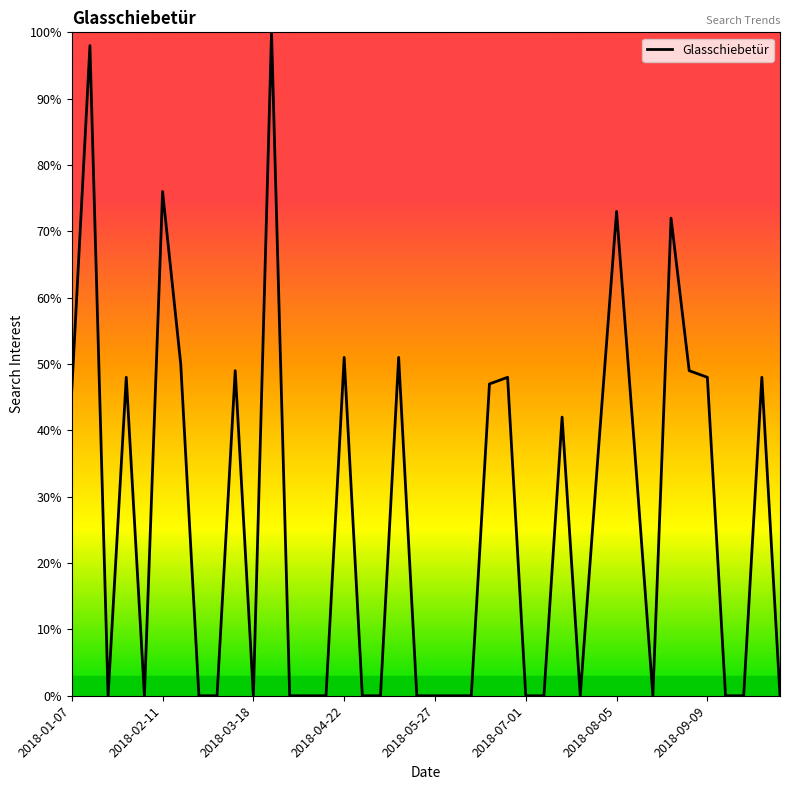

What is the maximum value shown in the chart?

100